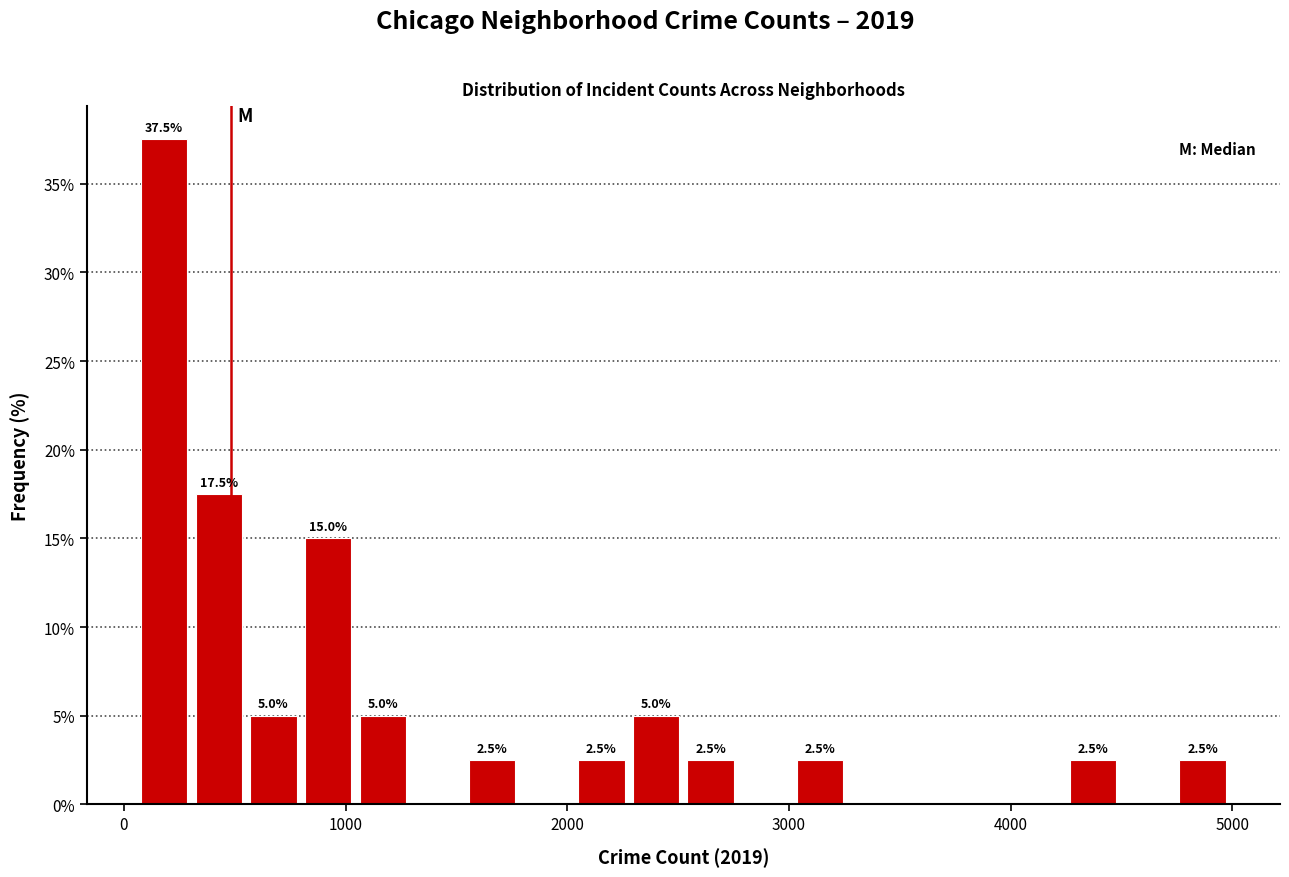

Read against the x-axis, roughly where is the centre of the tallest bar?

200